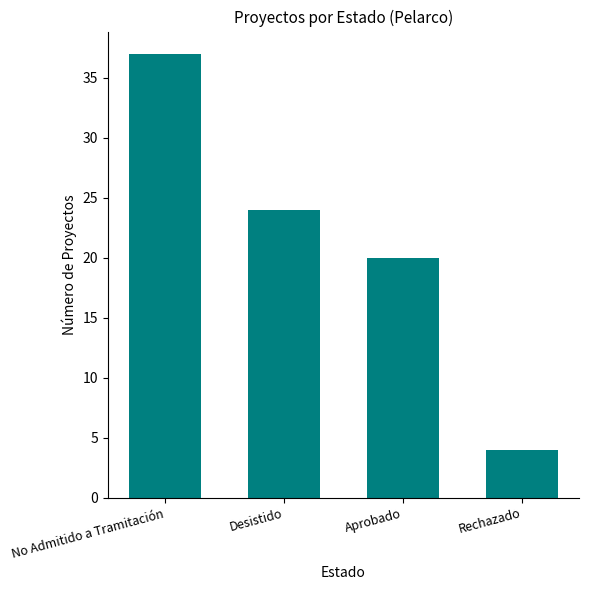

At which label does the data first exceed 24?

No Admitido a Tramitación